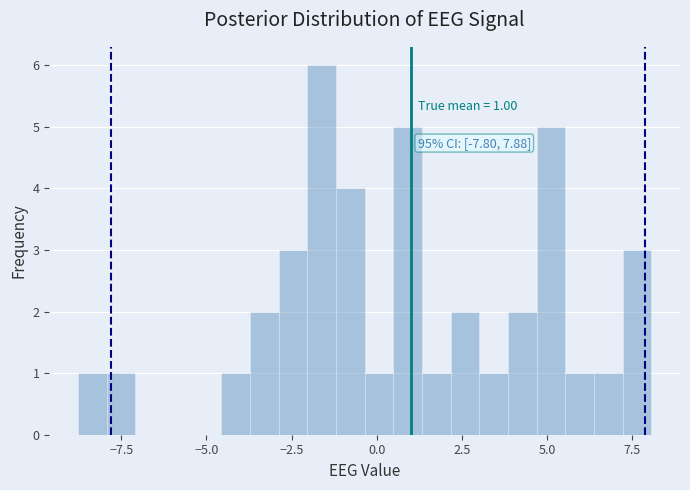

Read against the x-axis, roughly where is the centre of the tallest bar?

-1.5